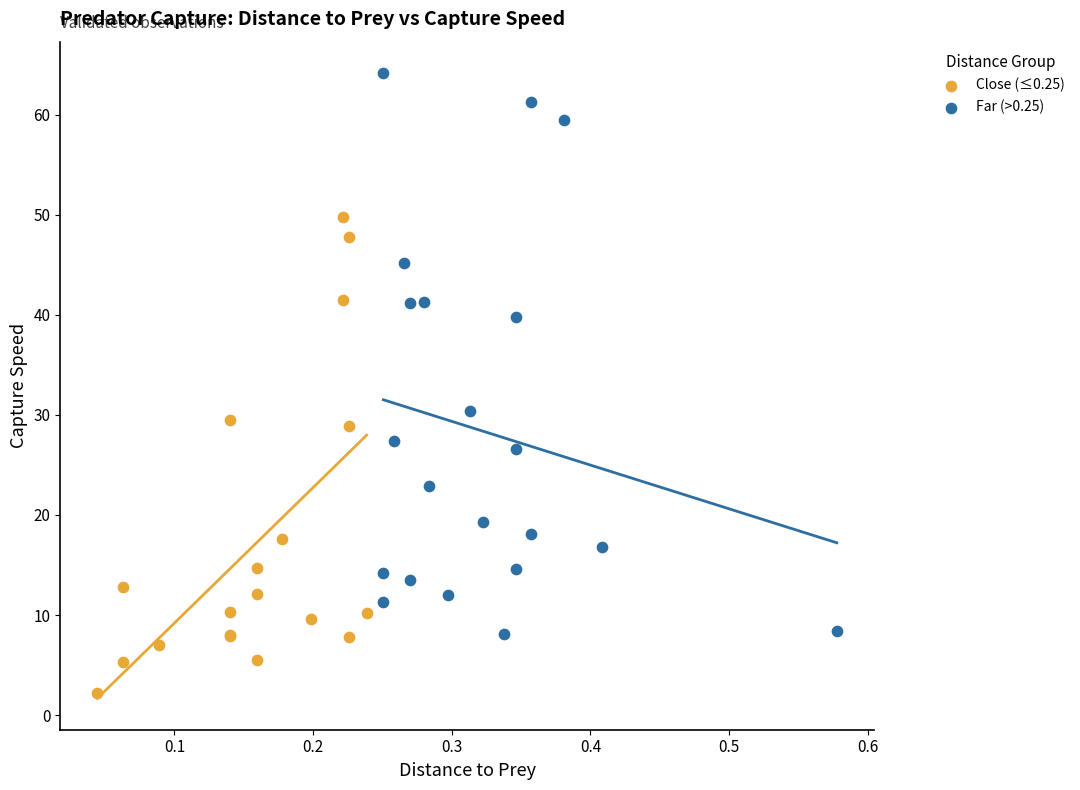

What are all the series names shown in the legend?

Close (≤0.25), Far (>0.25)